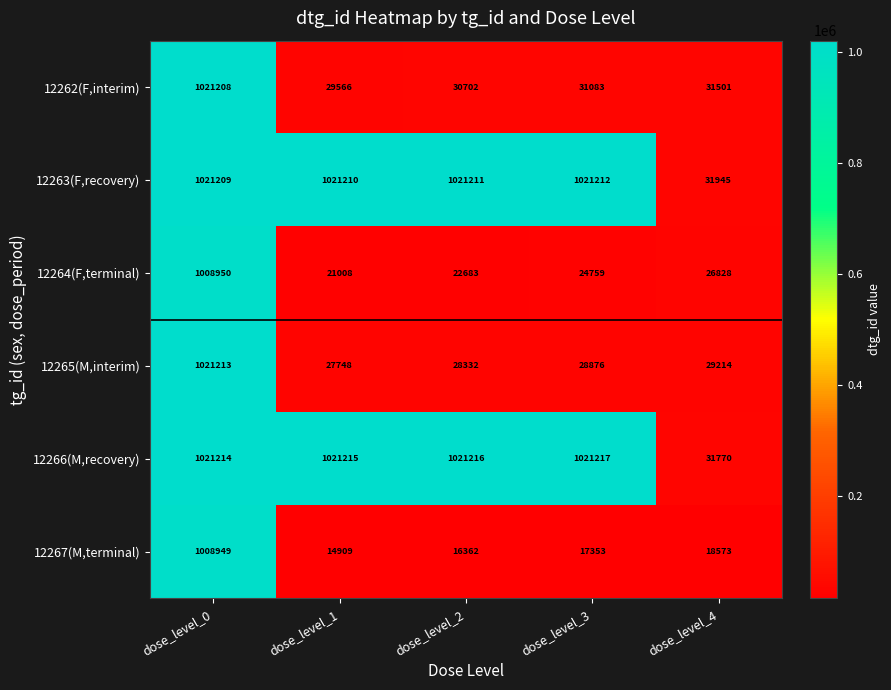

Between dose_level_0 and dose_level_4, which series saw the biggest shift?

12265(M,interim)